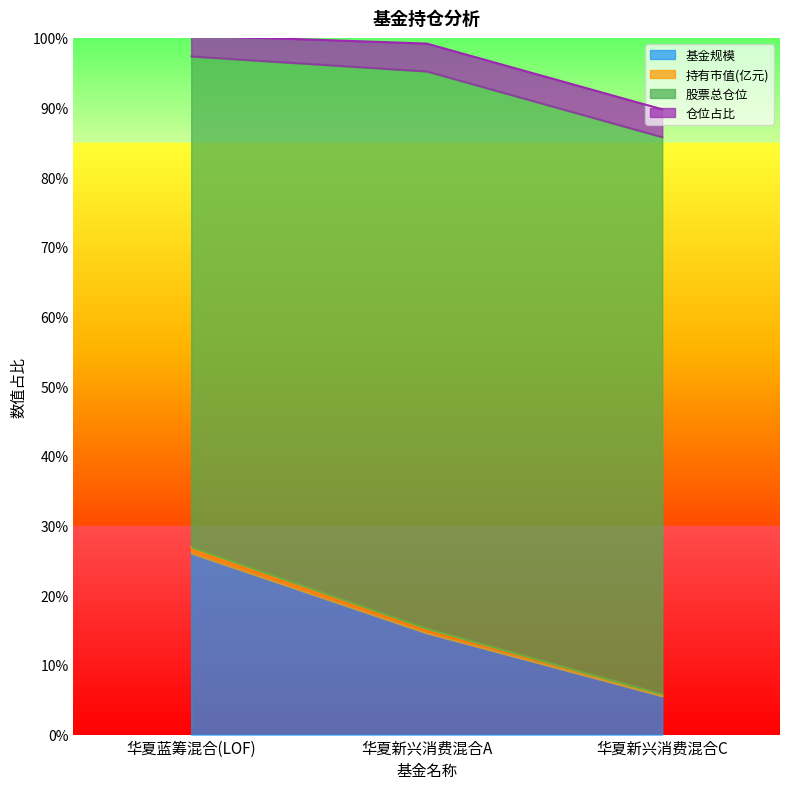

Which series changed the most between 华夏蓝筹混合(LOF) and 华夏新兴消费混合A?

基金规模